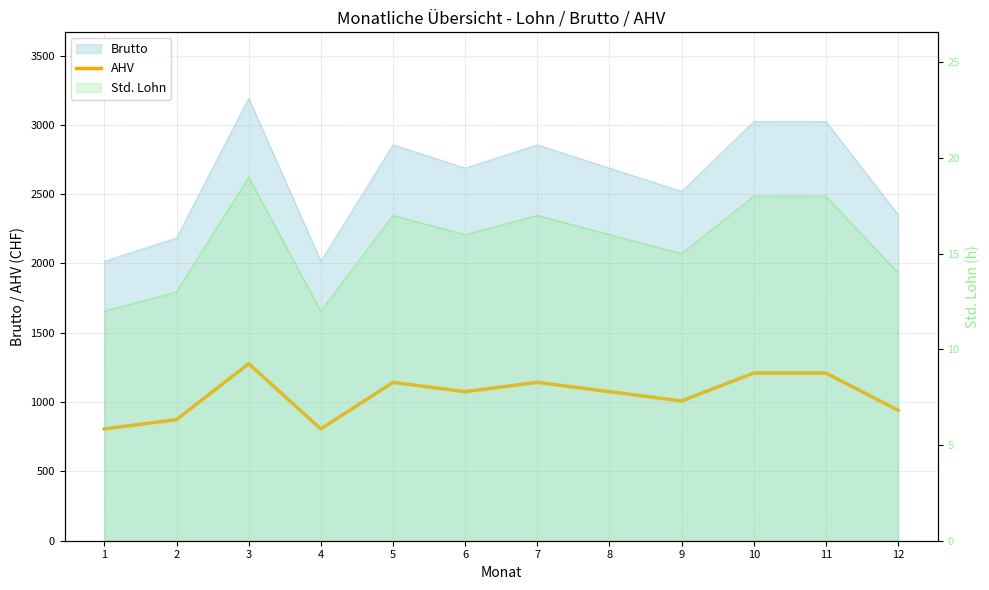

Which category has the lowest value across all series?

1